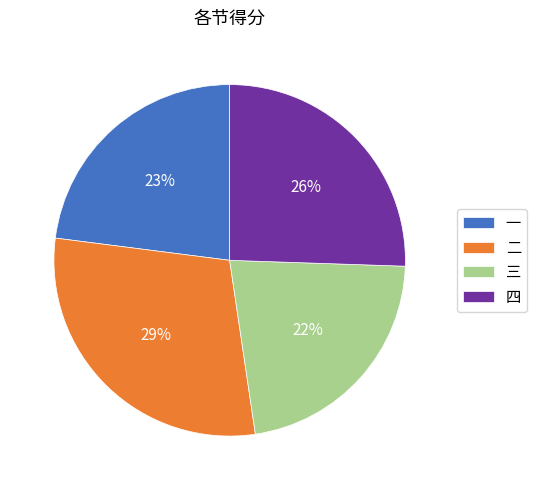

Does 一 represent more than half of the total?

No